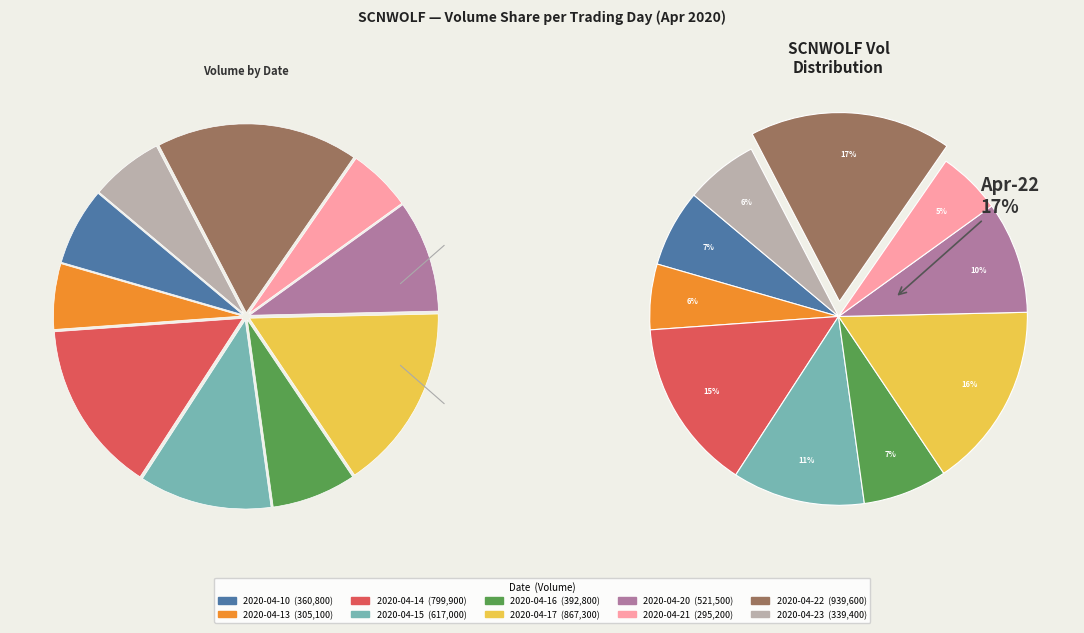

How many segments does this pie chart have?

10